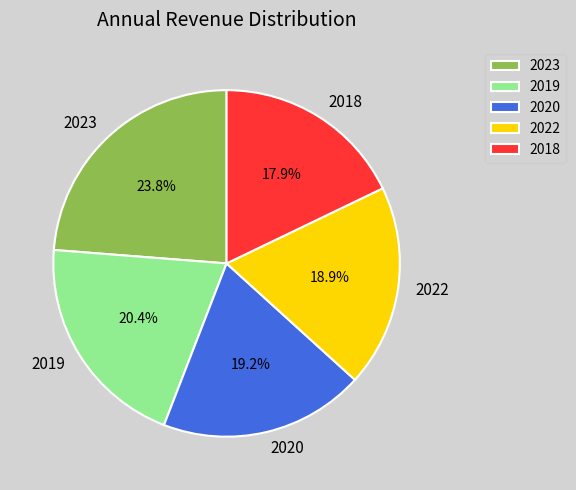

Approximately how many times larger is the value at 2020 compared to 2019?

0.9